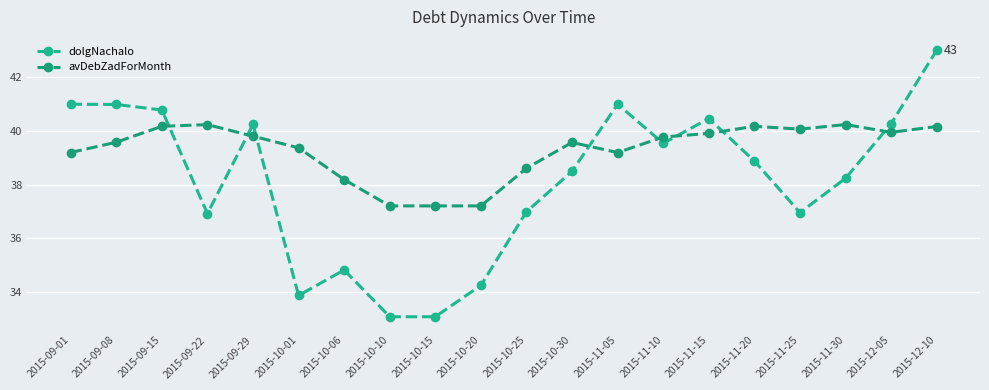

Reading left to right, what are all the values shown in this chart?

dolgNachalo: 41.0	41.0	40.8	36.9	40.2	33.9	34.8	33.1	33.1	34.2	37.0	38.5	41.0	39.5	40.5	38.9	37.0	38.2	40.3	43.0
avDebZadForMonth: 39.2	39.6	40.2	40.2	39.8	39.4	38.2	37.2	37.2	37.2	38.6	39.6	39.2	39.8	39.9	40.2	40.1	40.2	40.0	40.2